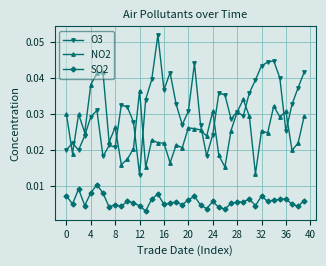

Count the NO2 values in the range 0 to 1.

40